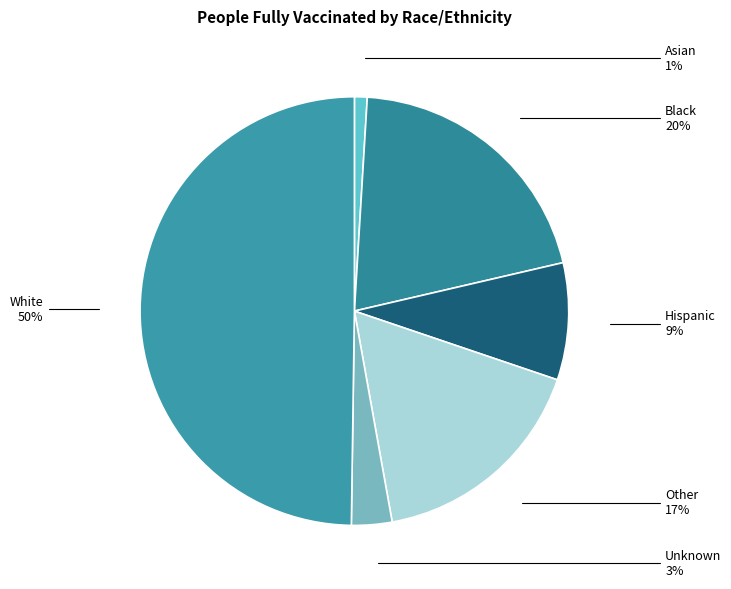

To the nearest percent, what is the combined percentage of Asian and Unknown?

4%